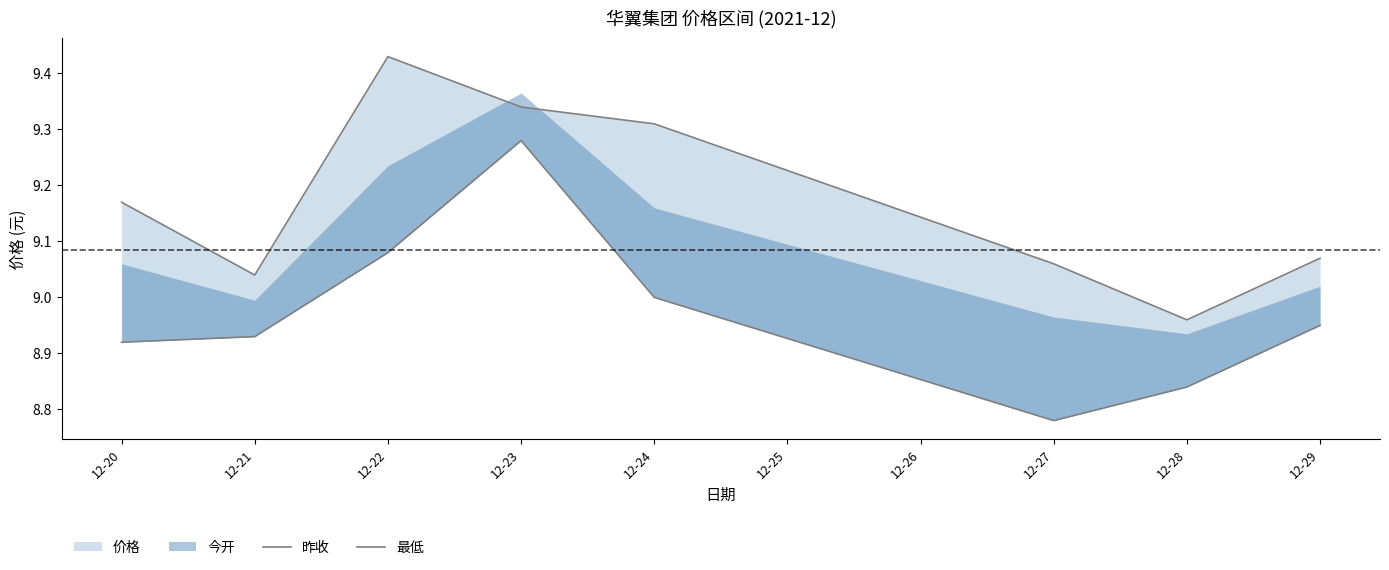

Does the chart display data point markers on the line(s)?

No